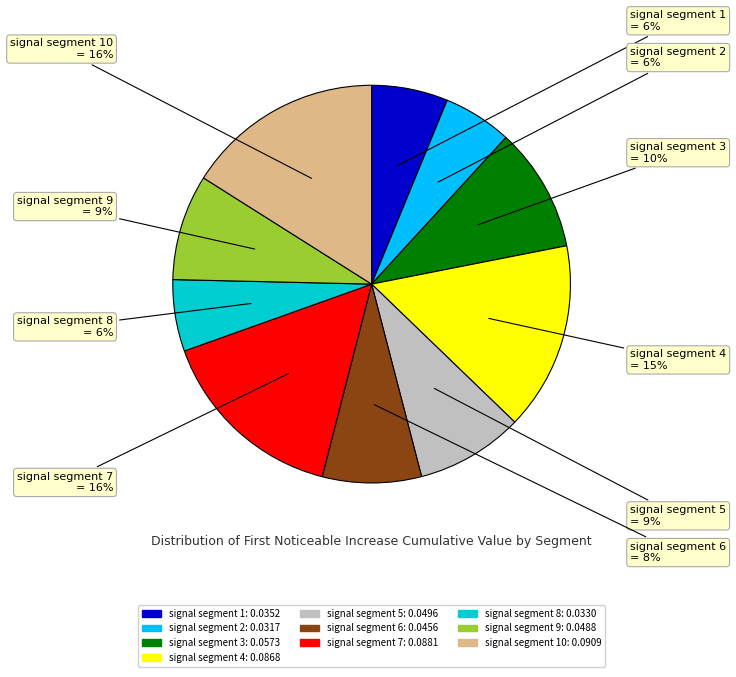

Does signal segment 5 account for over 50% of the chart?

No